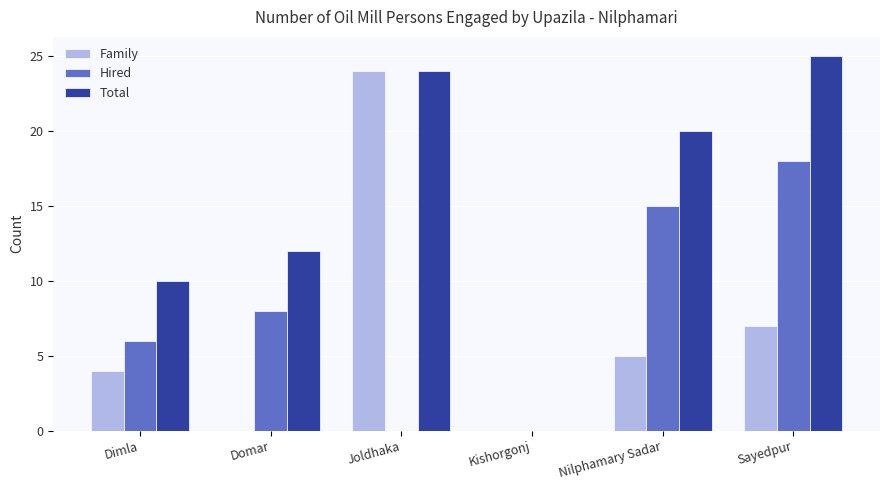

Which label corresponds to the largest value in the chart?

Sayedpur